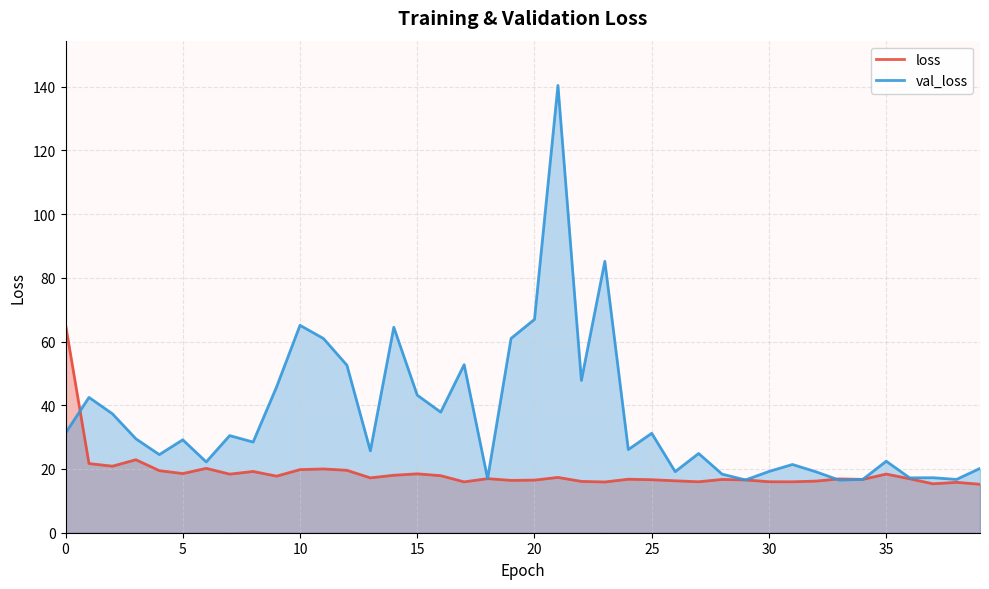

The val_loss series shows 47.8 at 22. True or false?

True